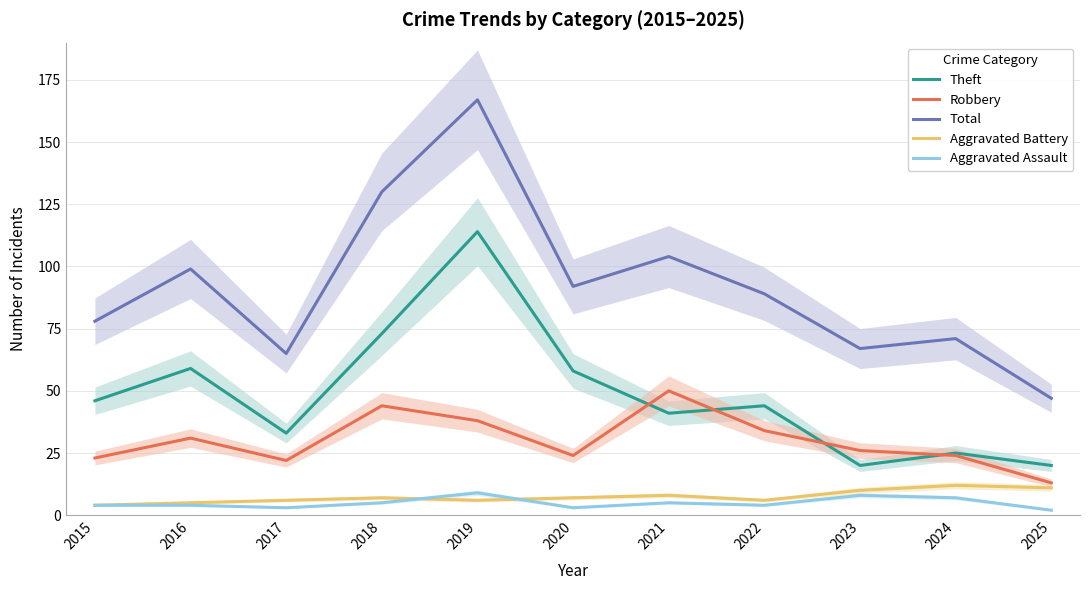

At which label does Robbery first exceed 26?

2016